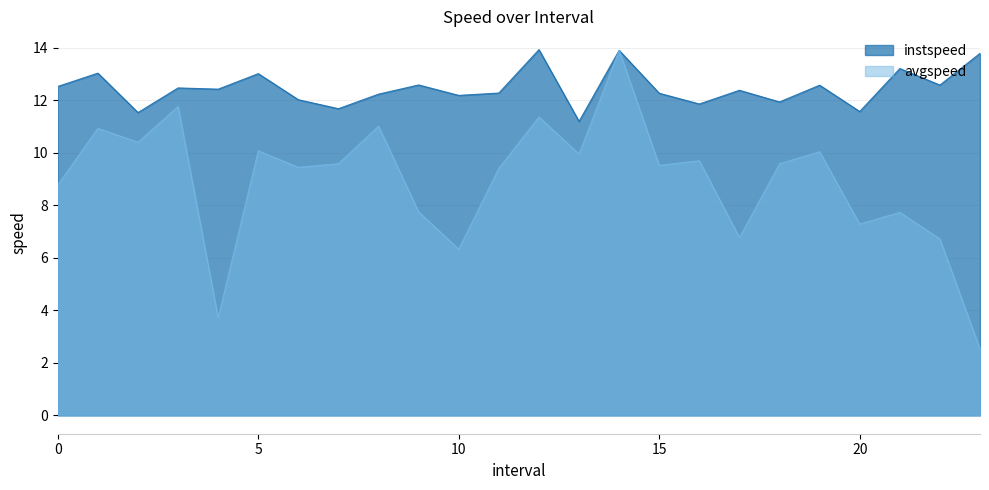

What position from the left is 17.0?

18